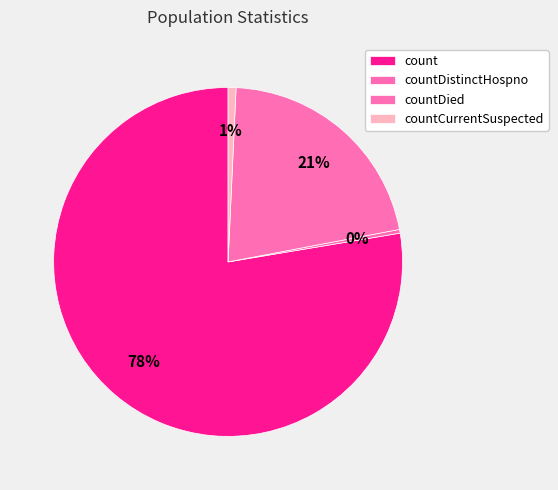

To the nearest percent, what is the combined percentage of countDistinctHospno and countCurrentSuspected?

1%